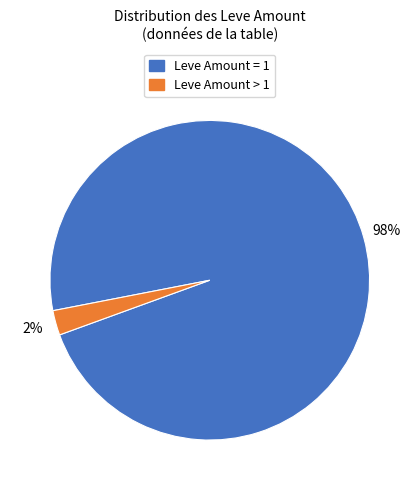

The Leve Amount = 1 slice represents 86% of the pie. True or false?

False